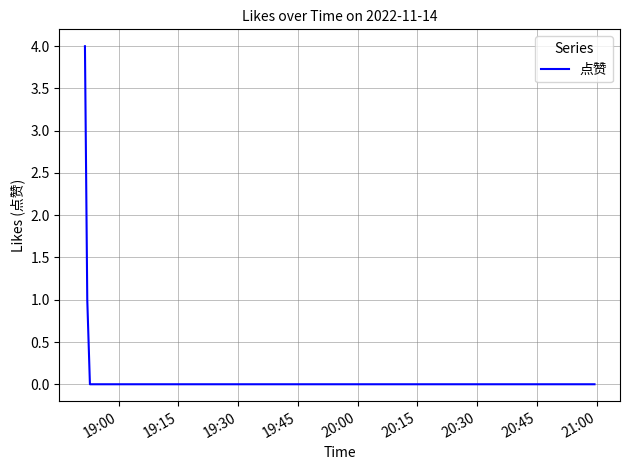

What is the difference between the maximum and minimum values?

4